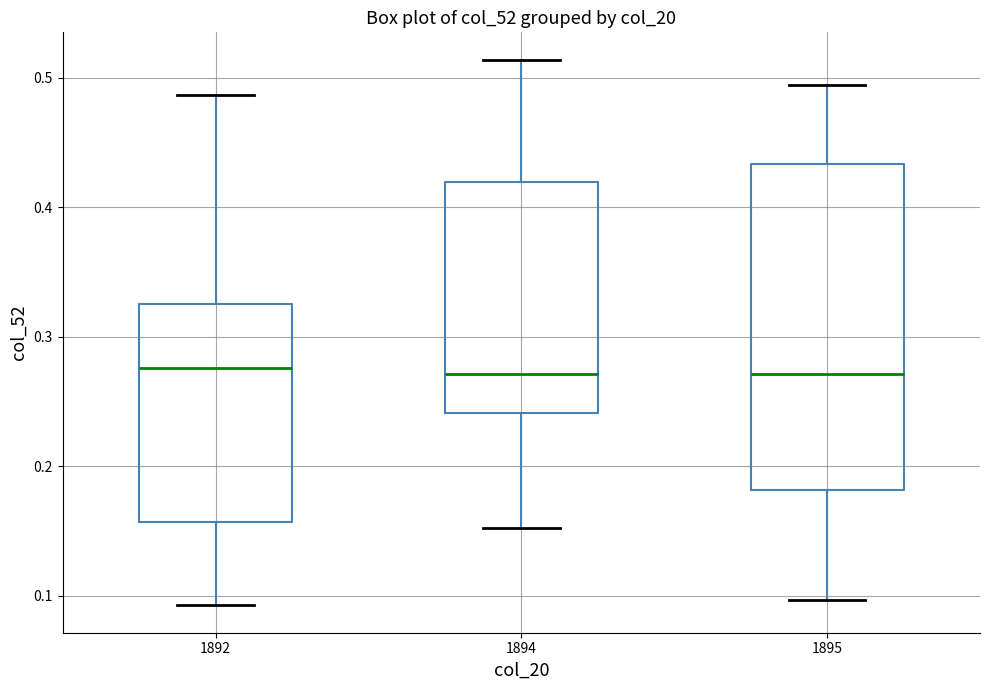

Reading left to right, read every box against the y-axis: the position of its median line, the range the box covers, and the ends of its whiskers. The values are not printed on the chart, so give them approximately, as read against the axis.

1892: median 0.28, box 0.16 to 0.33, whiskers 0.09 to 0.49
1894: median 0.27, box 0.24 to 0.42, whiskers 0.15 to 0.51
1895: median 0.27, box 0.18 to 0.43, whiskers 0.10 to 0.49